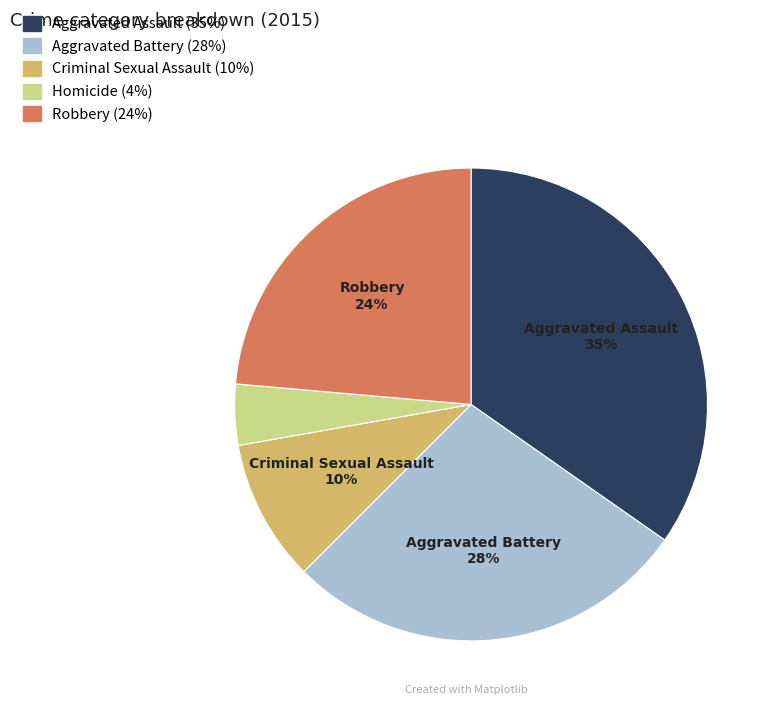

The Robbery slice represents 24% of the pie. True or false?

True